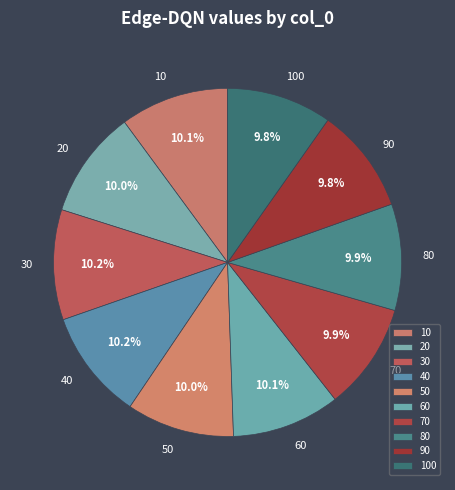

How many segments does this pie chart have?

10